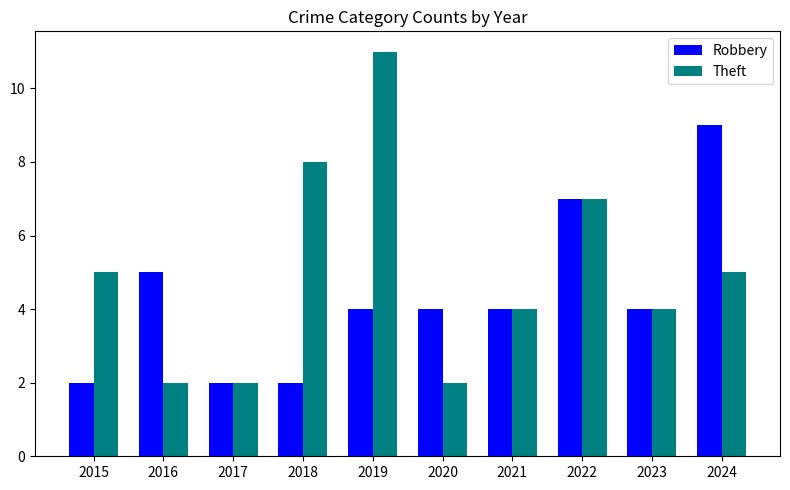

True or false: Theft has a value of 7 at 2019.

False